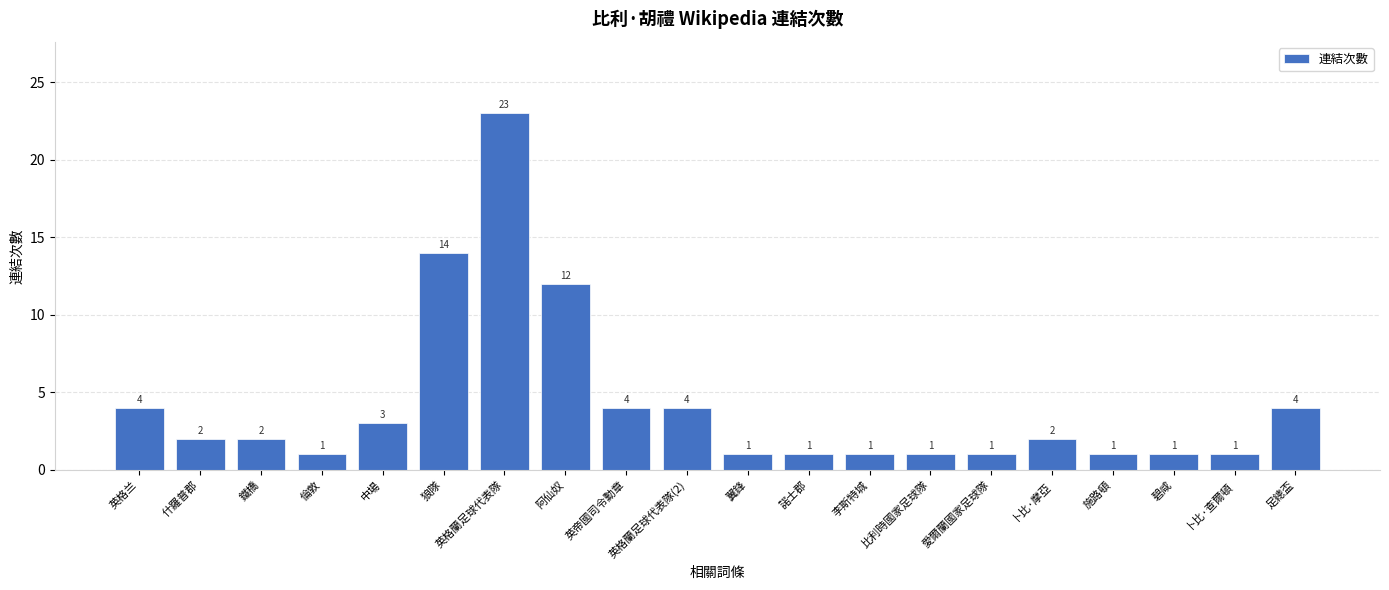

True or false: the data shows 5 at 英格兰.

False